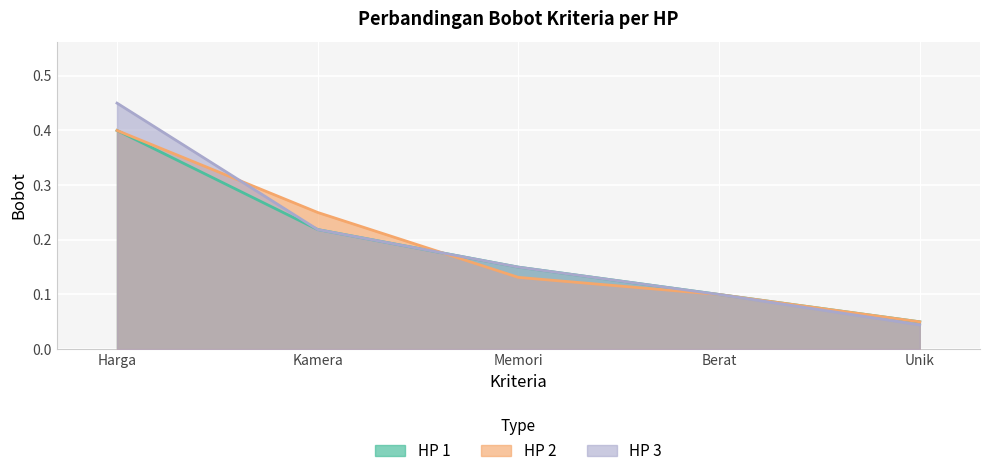

How many HP 3 values are between 0 and 1?

5